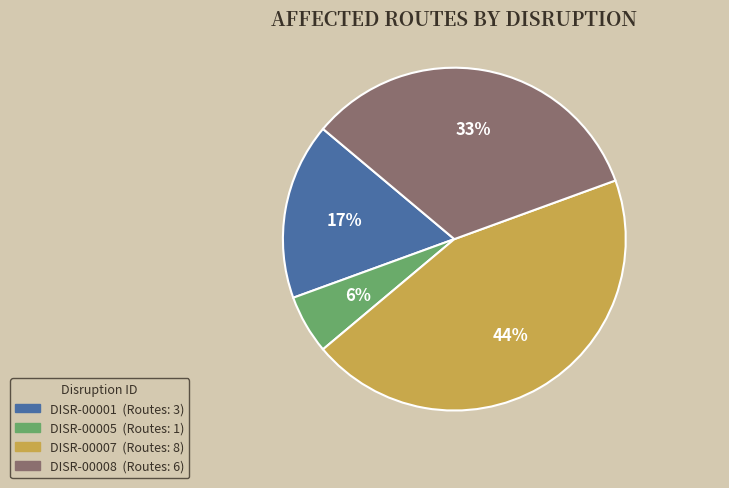

Between DISR-00005 and DISR-00007, which is larger?

DISR-00007